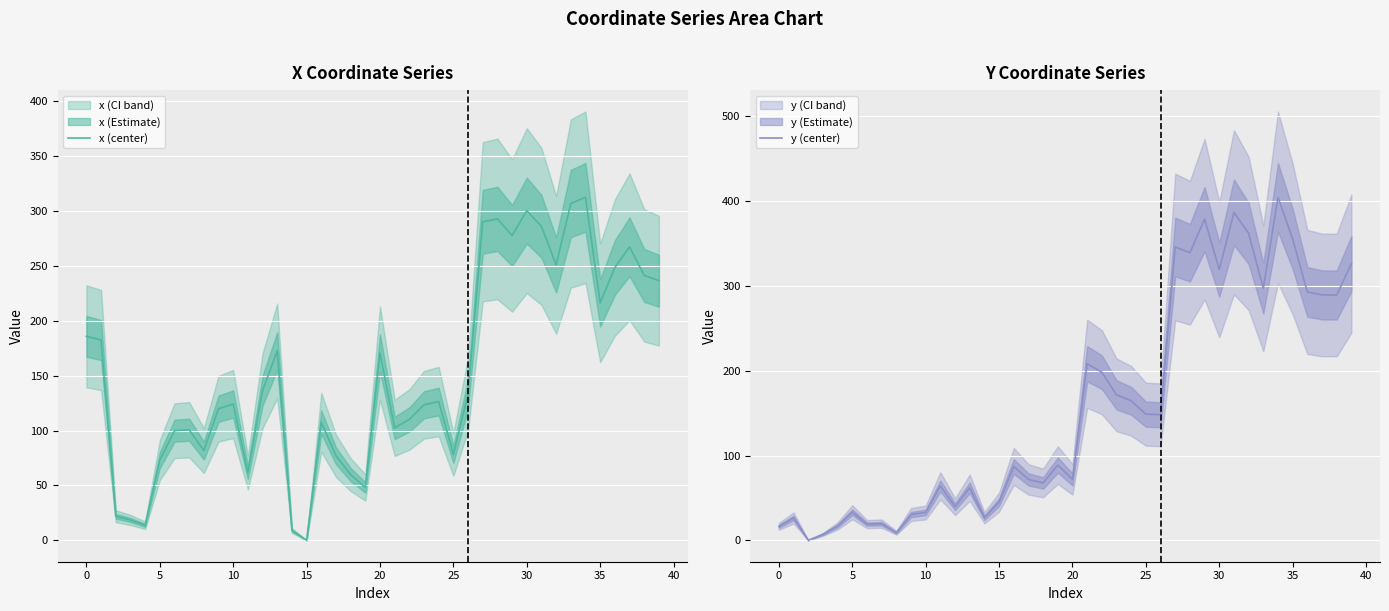

What is the spread (max minus min) of values at 33?

9.4